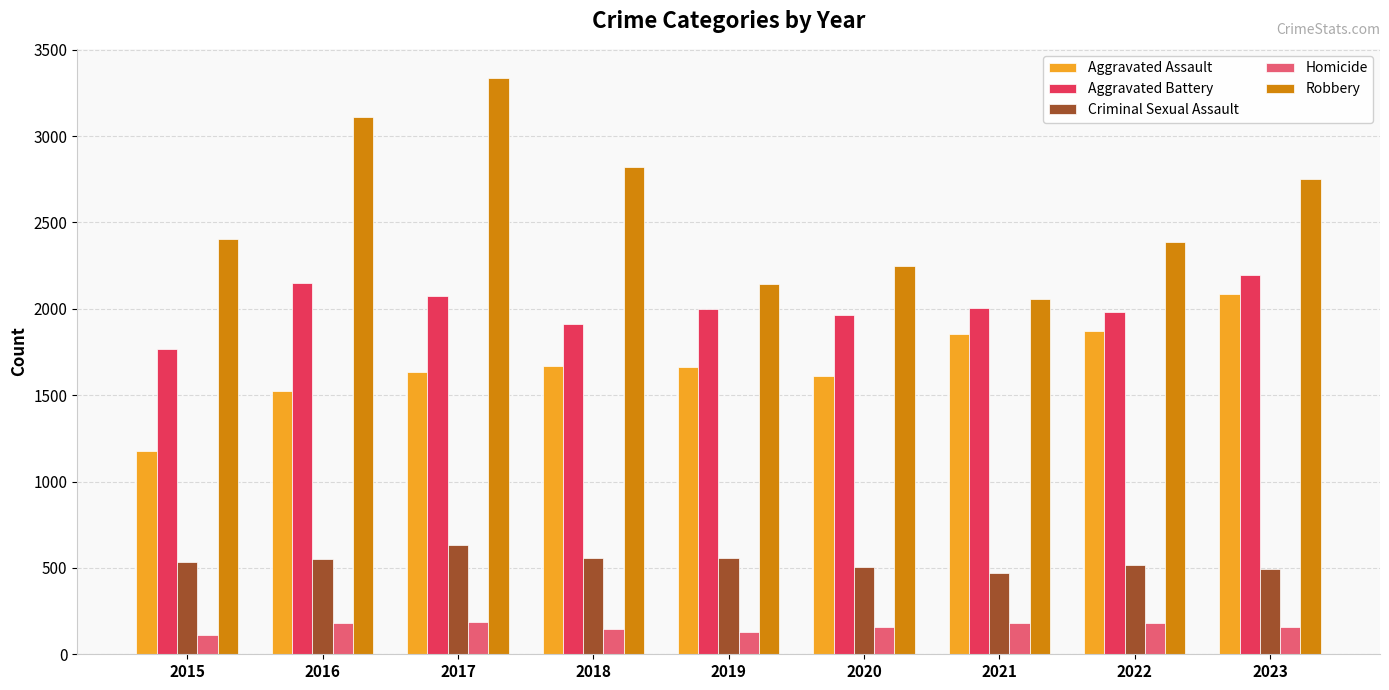

Which category has the highest value in the Aggravated Assault series?

2023